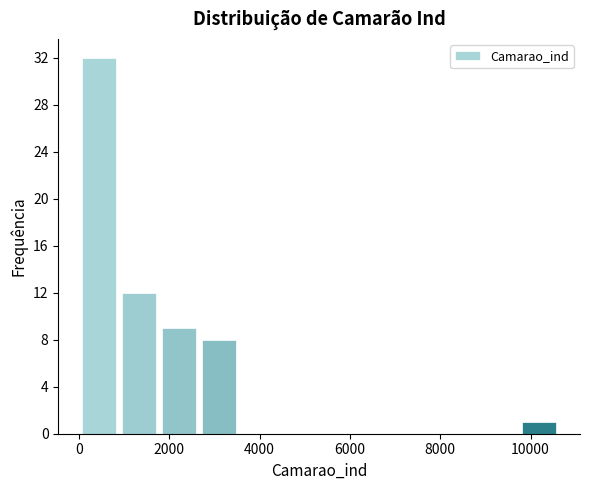

Over which range of the x-axis is the bar tallest?

0 to 800